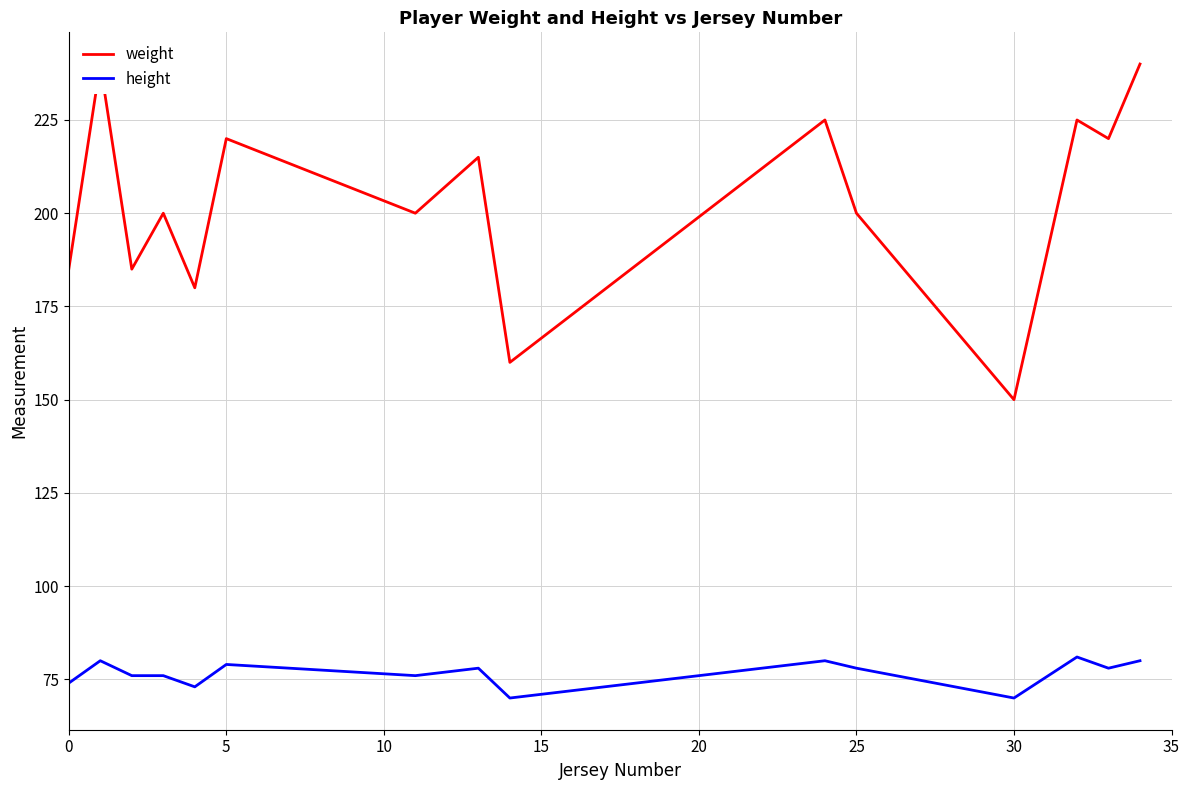

What are all the series names shown in the legend?

weight, height